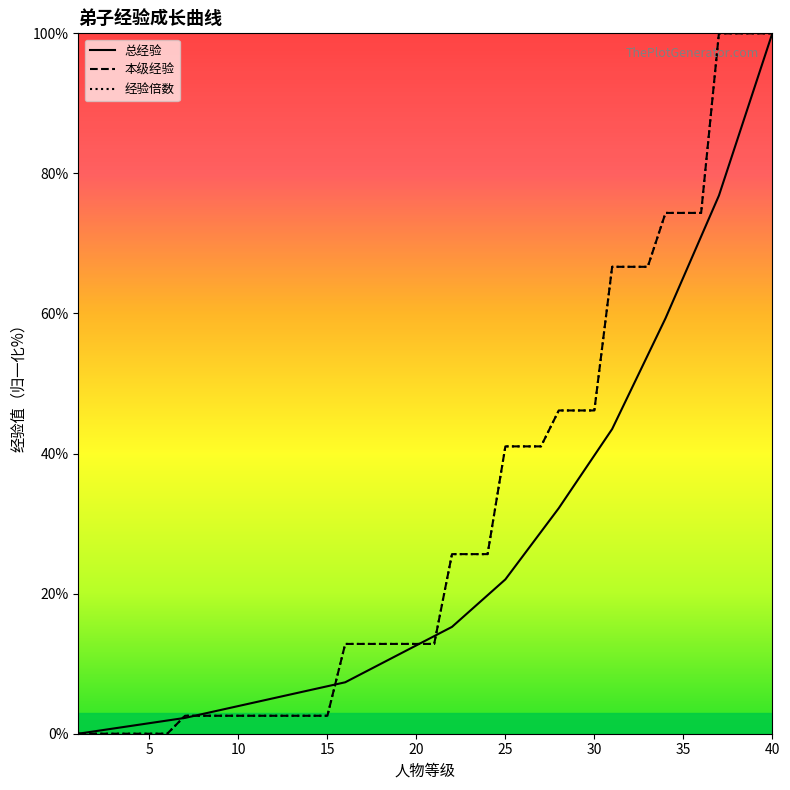

How many times do 本级经验 and 总经验 cross each other?

5